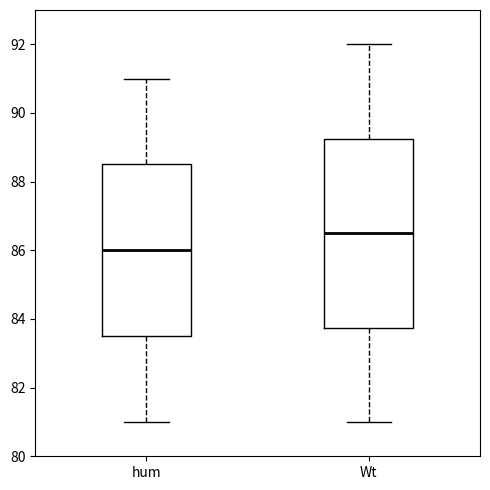

Reading left to right, read every box against the y-axis: the position of its median line, the range the box covers, and the ends of its whiskers. The values are not printed on the chart, so give them approximately, as read against the axis.

hum: median 86.0, box 83.6 to 88.6, whiskers 81.0 to 91.0
Wt: median 86.6, box 83.8 to 89.2, whiskers 81.0 to 92.0